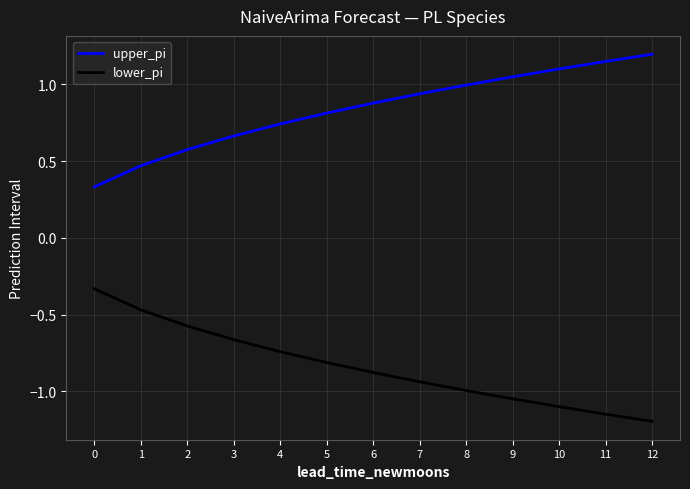

True or false: lower_pi and upper_pi intersect in this chart.

False